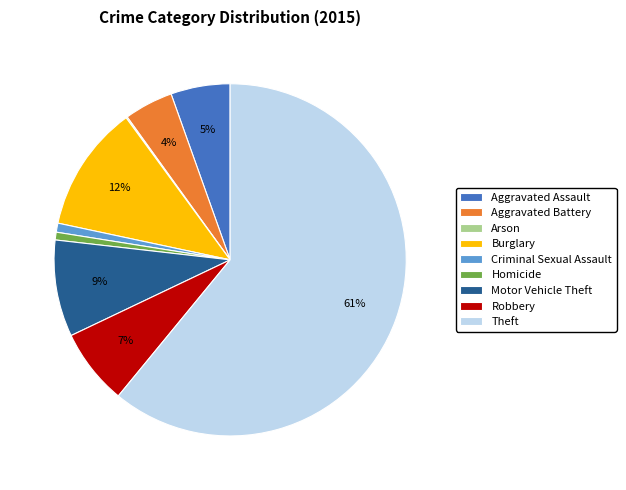

To the nearest percent, what percentage of the pie is Homicide?

1%